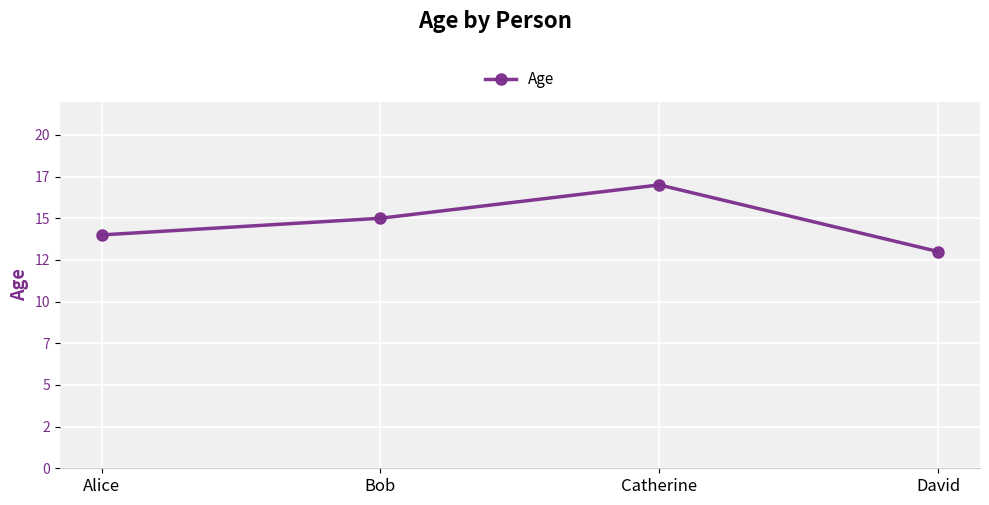

What value does the data have at Alice?

14